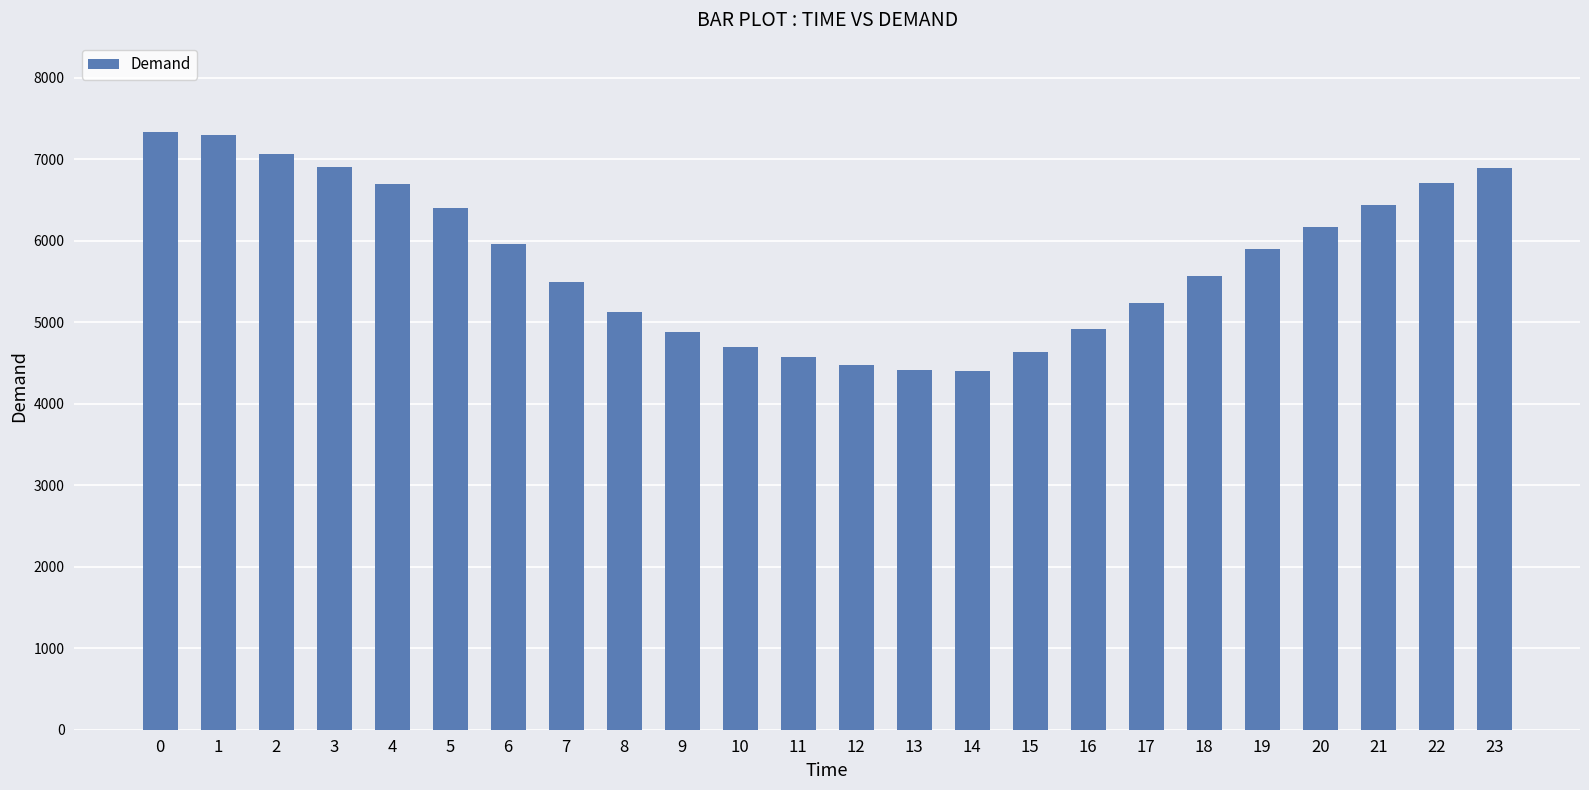

What is the smallest value displayed?

4401